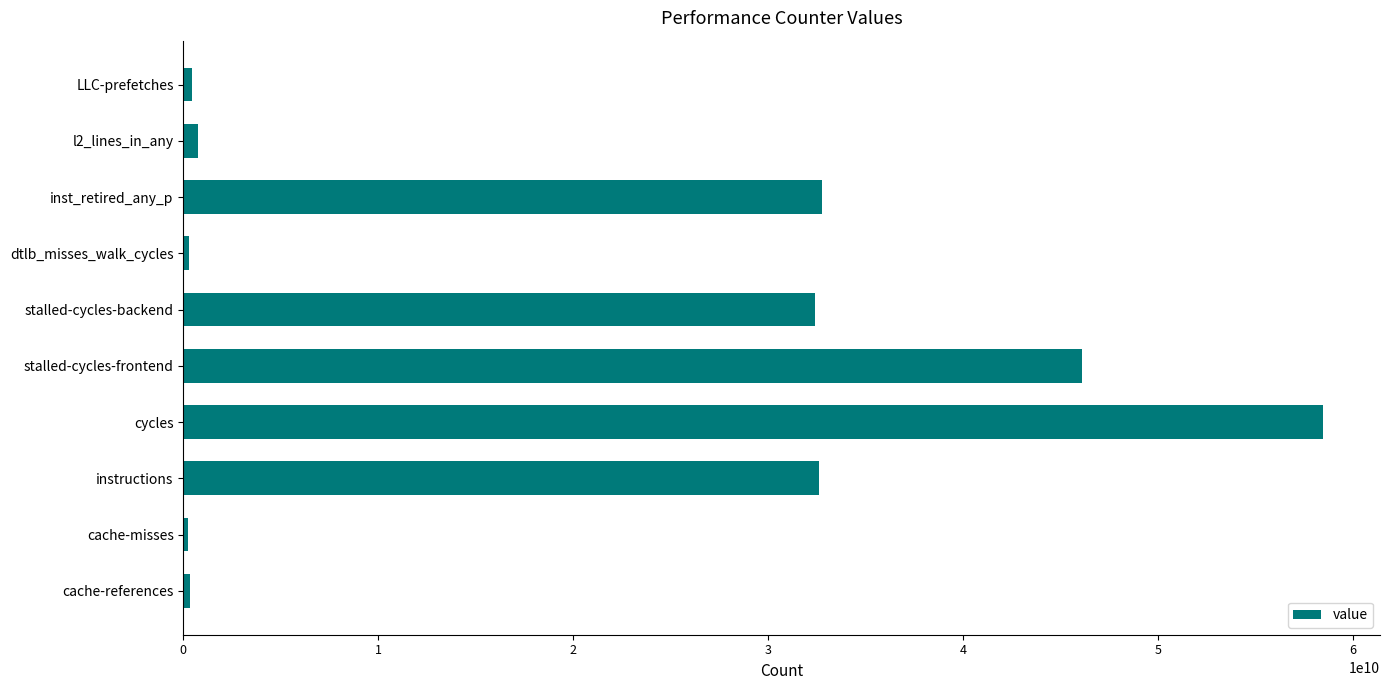

What is the average value?

20435311710